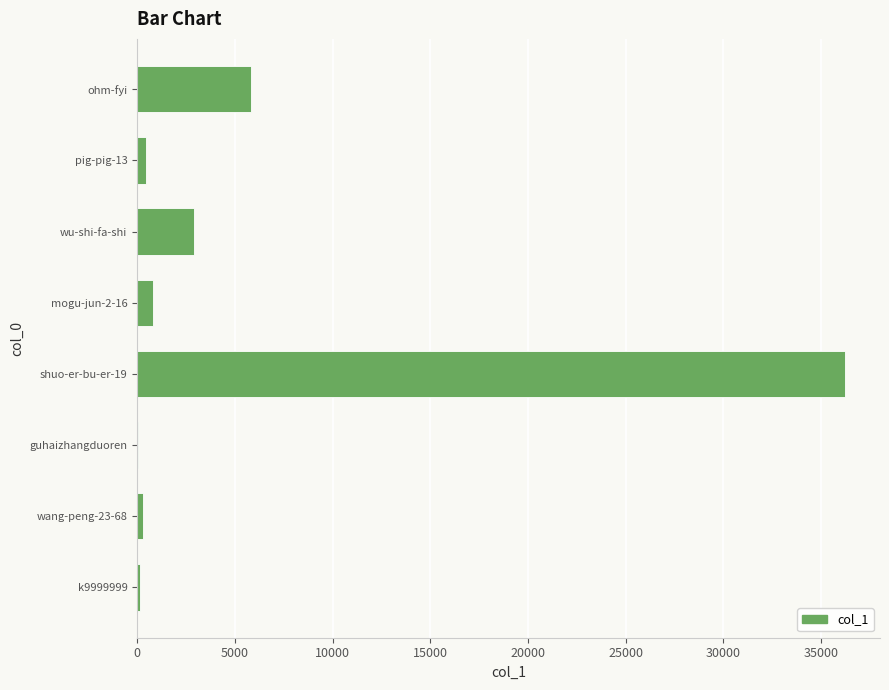

Where is the data nearest to the value 18133?

ohm-fyi